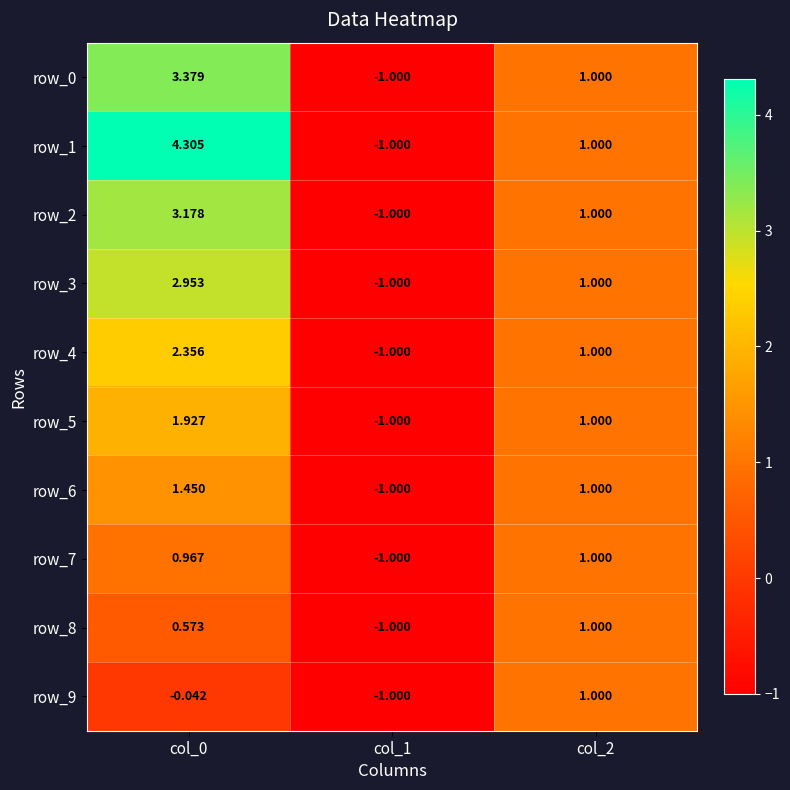

What is the difference between the maximum and minimum values in the row_9 series?

2.0